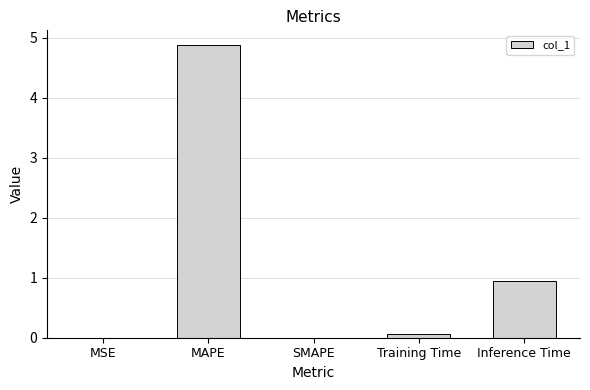

Is it true that the value at SMAPE is 0.0?

True